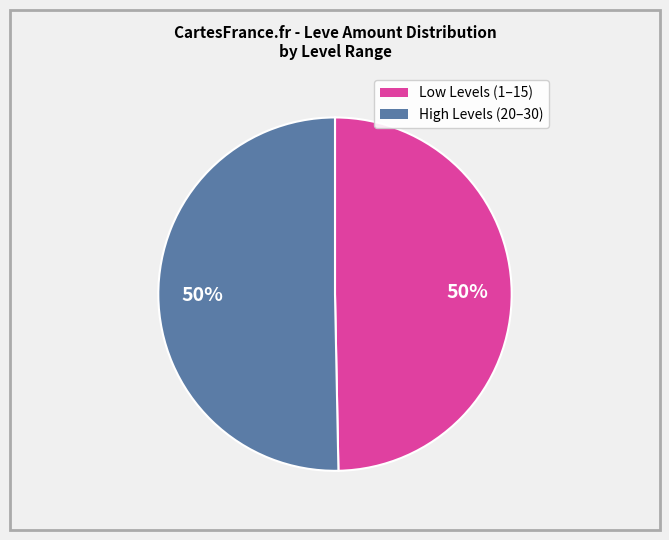

How many segments does this pie chart have?

2